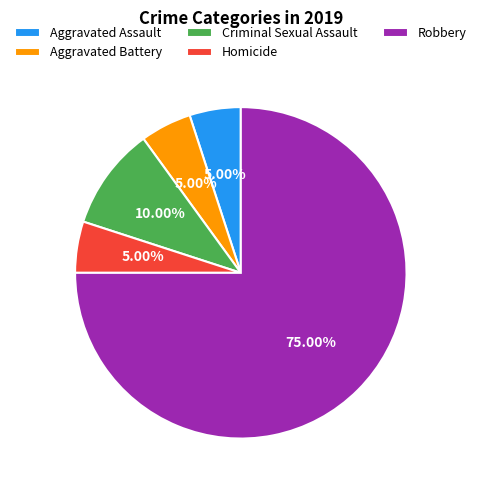

Which slice is the largest?

Robbery